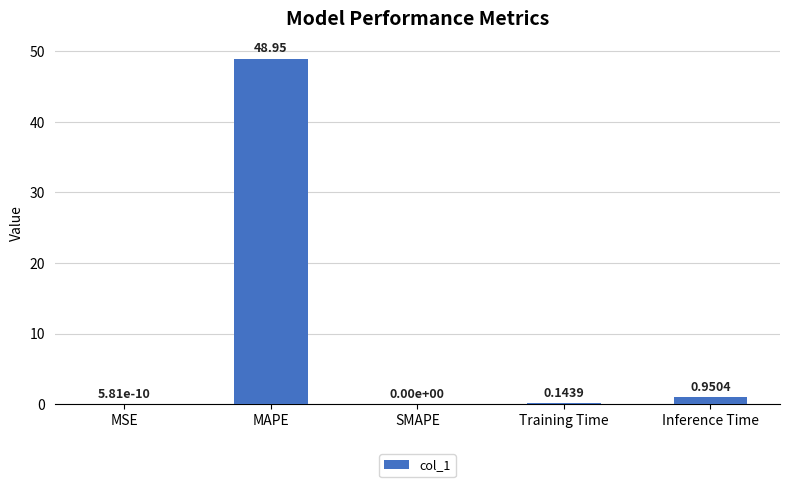

What is the sum of the values at SMAPE and MAPE?

48.9